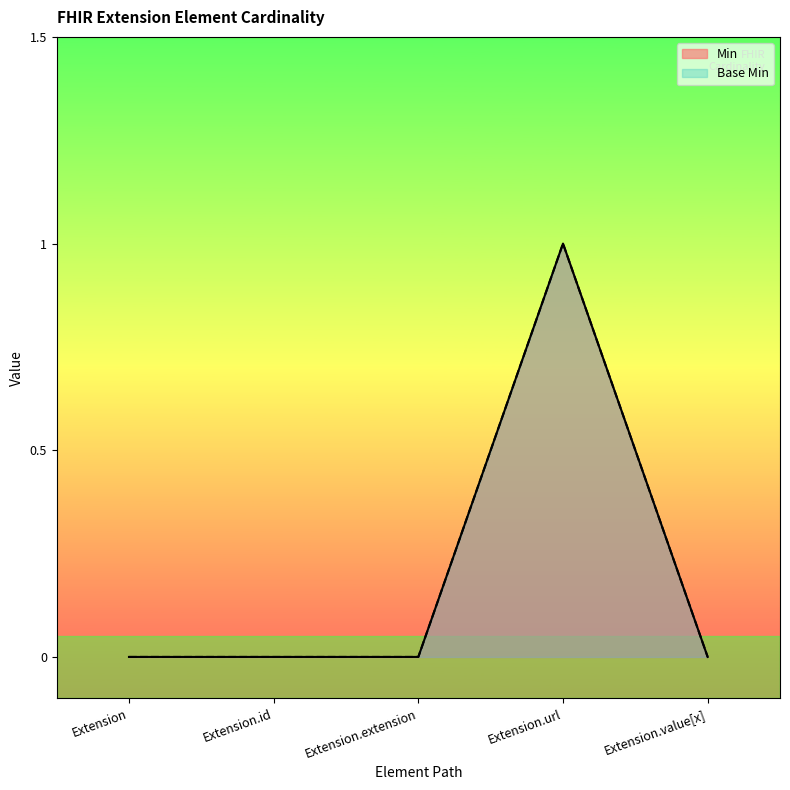

How many lines are shown in the chart?

2